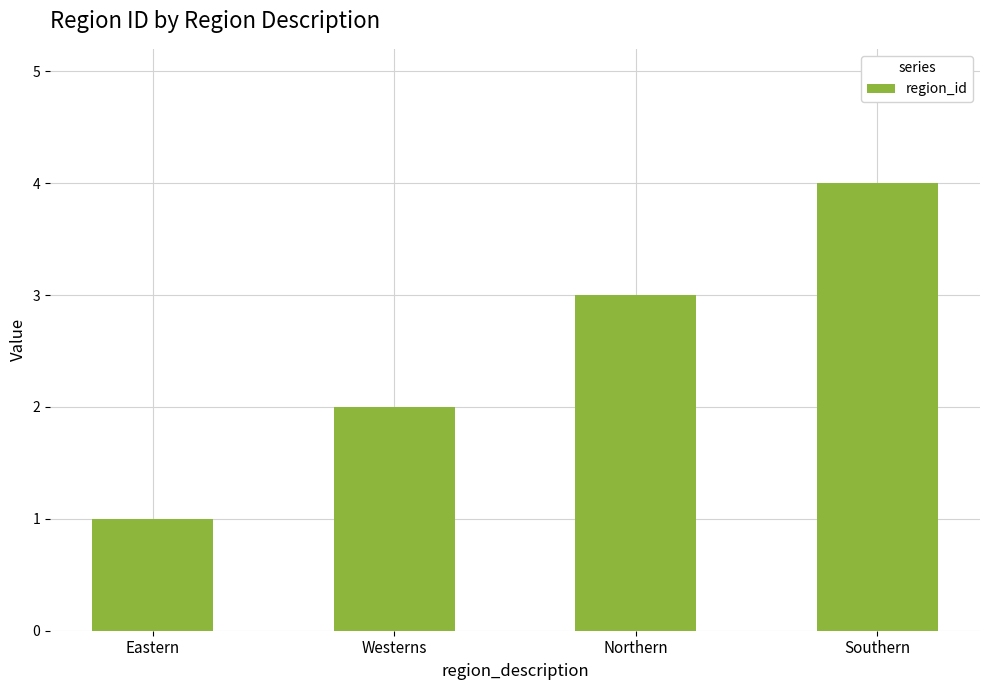

Reading left to right, transcribe all the data shown in this chart.

Eastern=1	Westerns=2	Northern=3	Southern=4